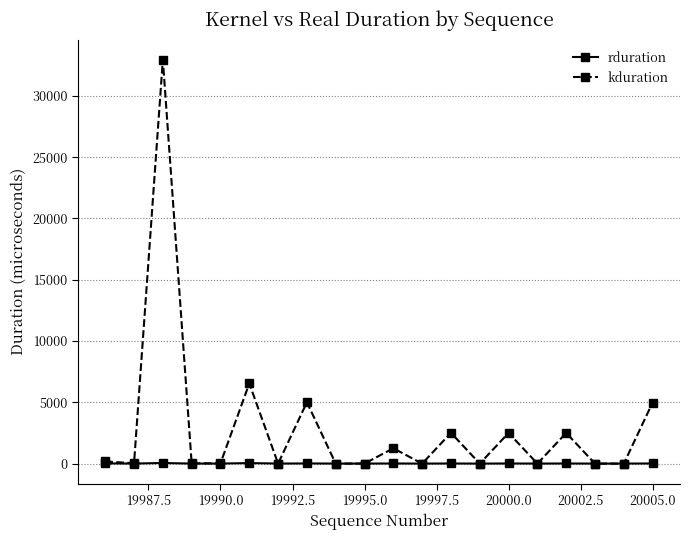

What is the highest value of the kduration series?

32941.8